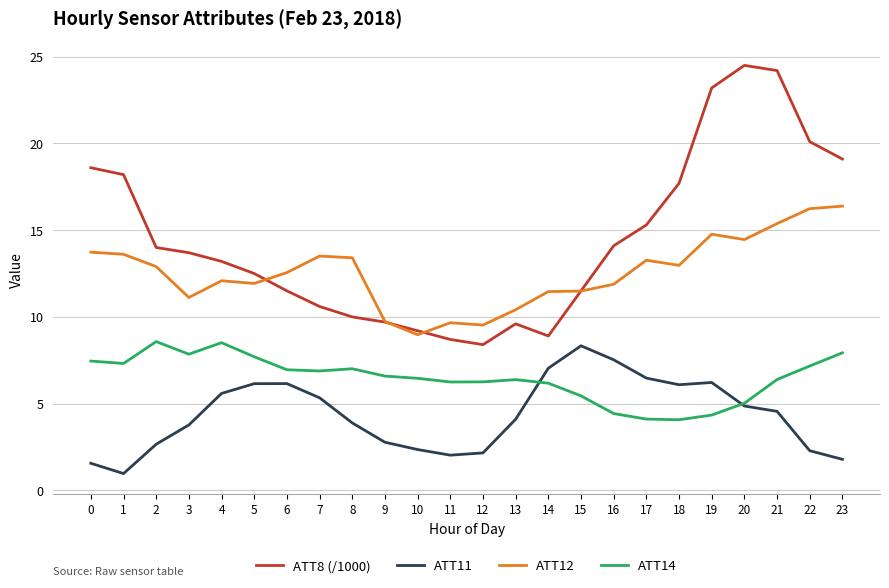

What is the maximum value for ATT14?

8.6